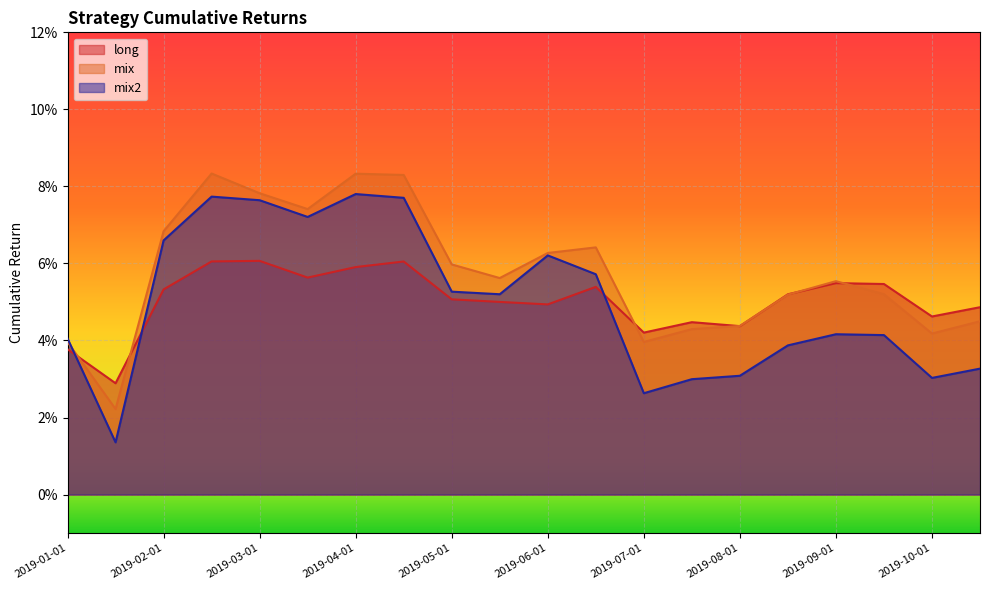

How many intersections are there between mix2 and mix?

1